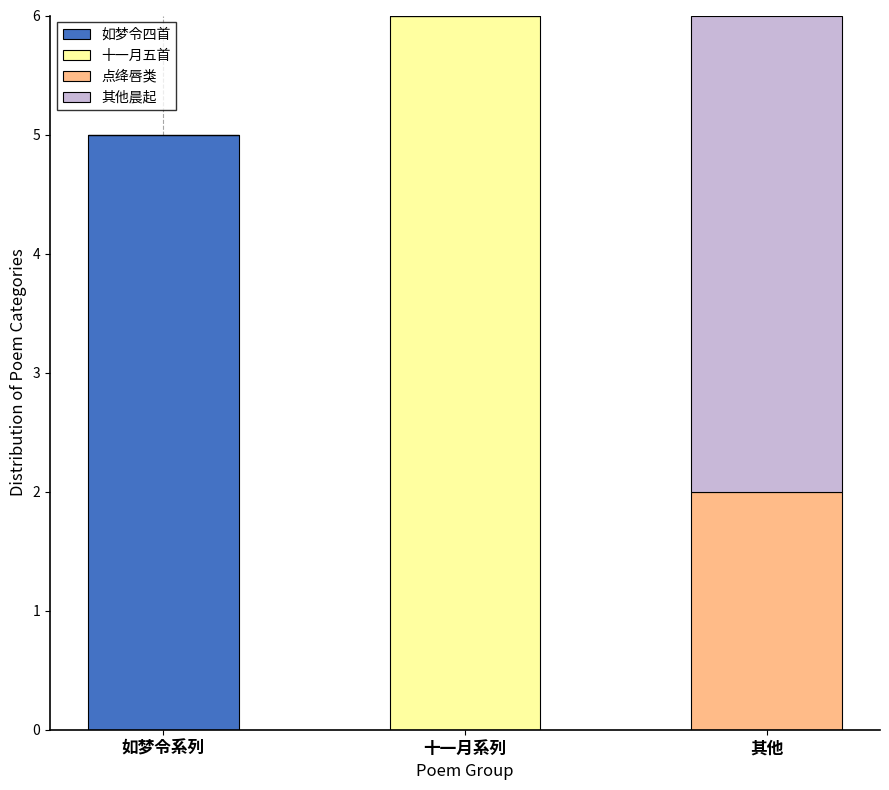

What is the total value across all series at 十一月系列?

6